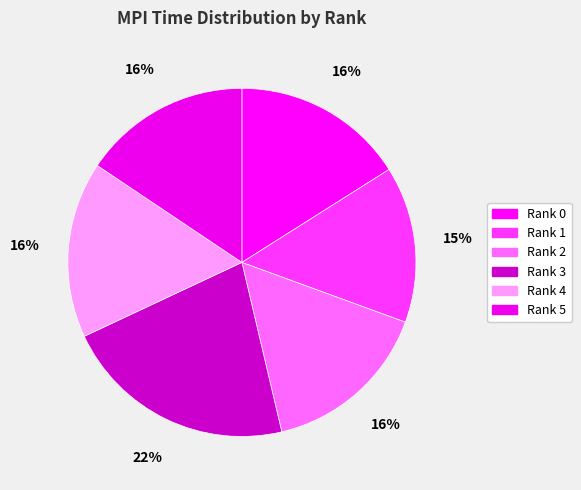

Count the number of slices in the pie.

6